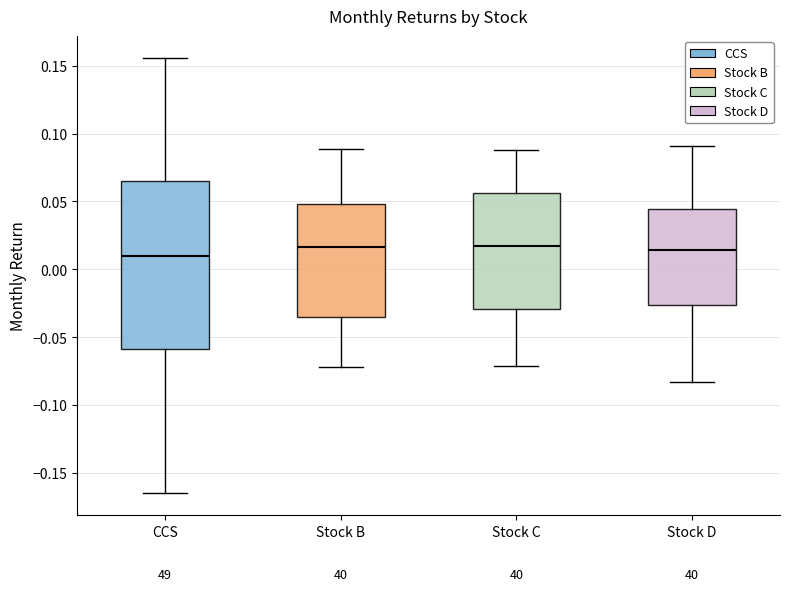

Reading left to right, transcribe this box plot: for each box, give where its median line is, the range the box spans, and where its two whiskers end, as read against the y-axis. The values are not printed on the chart, so give them approximately, as read against the axis.

CCS: median 0.010, box -0.060 to 0.065, whiskers -0.165 to 0.155
Stock B: median 0.015, box -0.035 to 0.050, whiskers -0.070 to 0.090
Stock C: median 0.020, box -0.030 to 0.055, whiskers -0.070 to 0.090
Stock D: median 0.015, box -0.025 to 0.045, whiskers -0.085 to 0.090